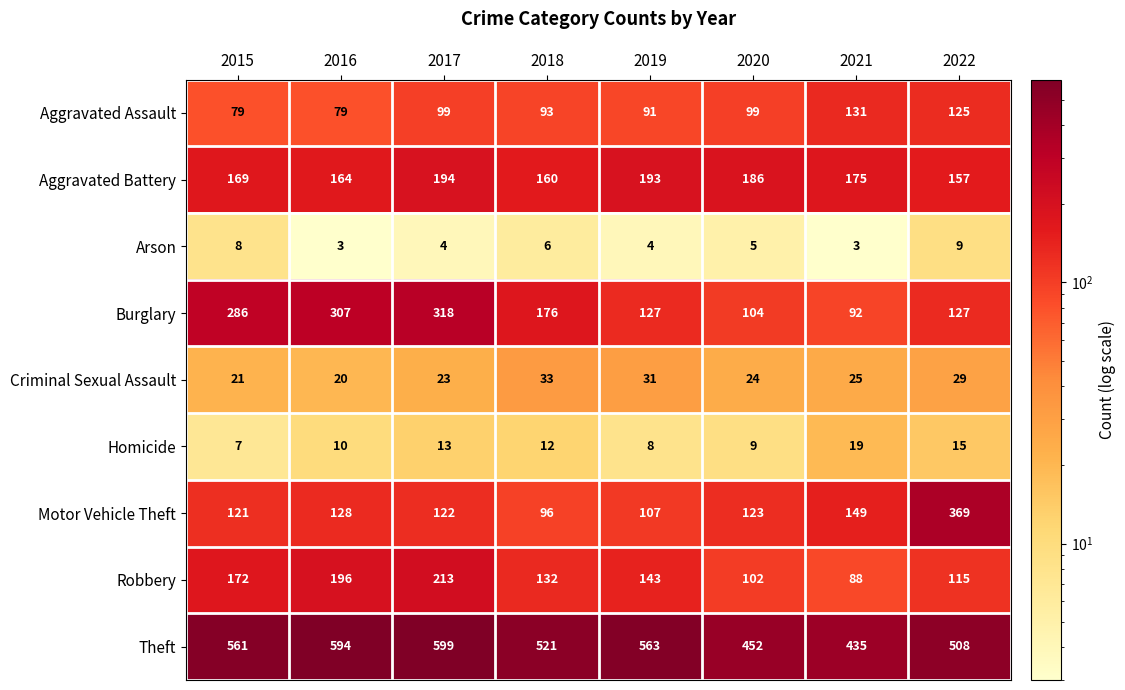

Count the number of categories in the chart.

8